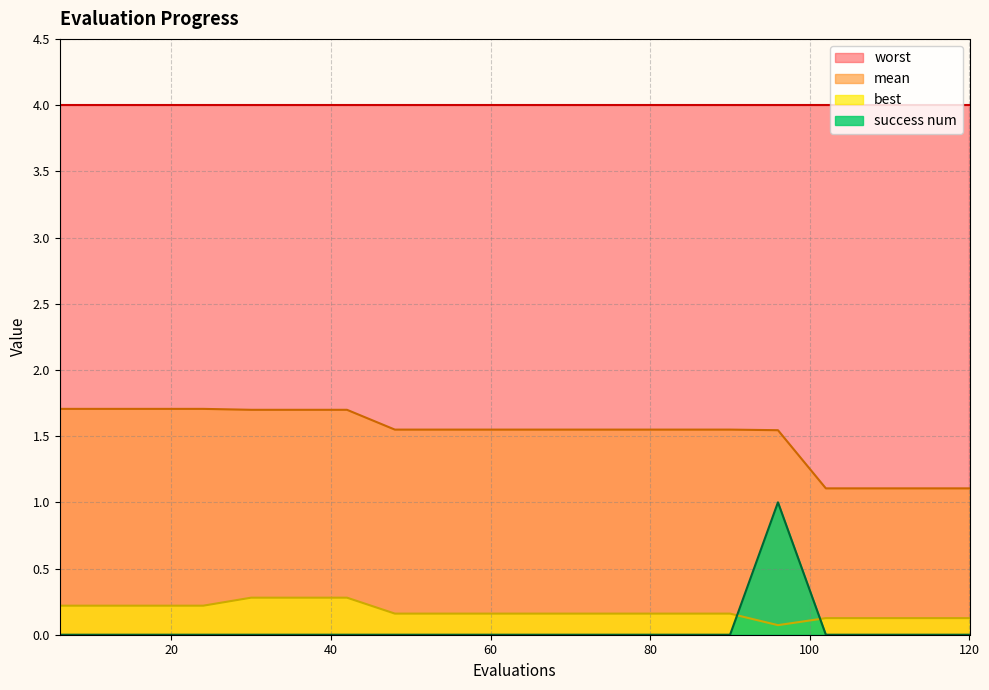

Where is the first local maximum for success num?

96